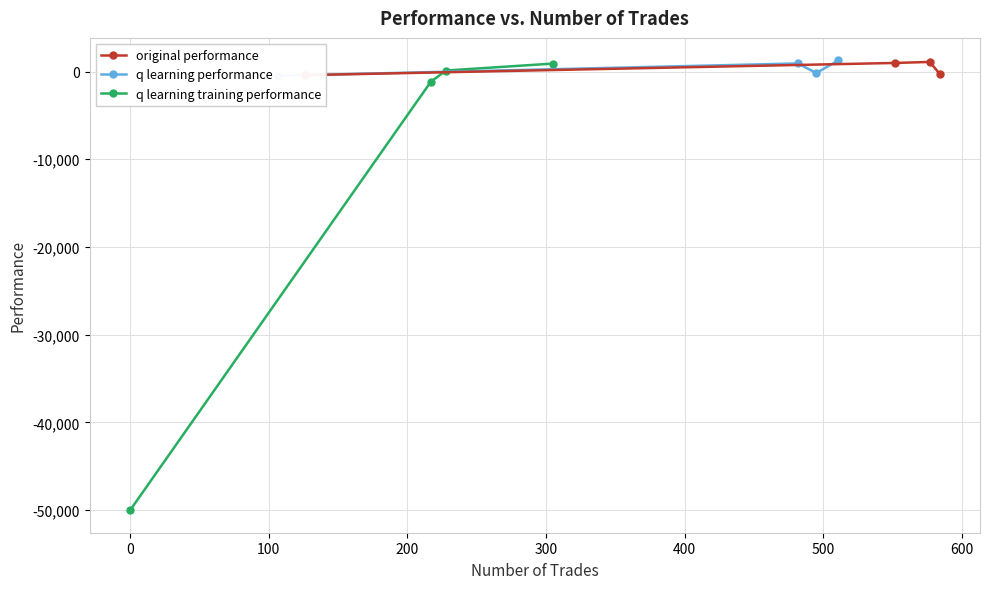

What is the difference between the maximum and second lowest values in the original performance series?

1340.1